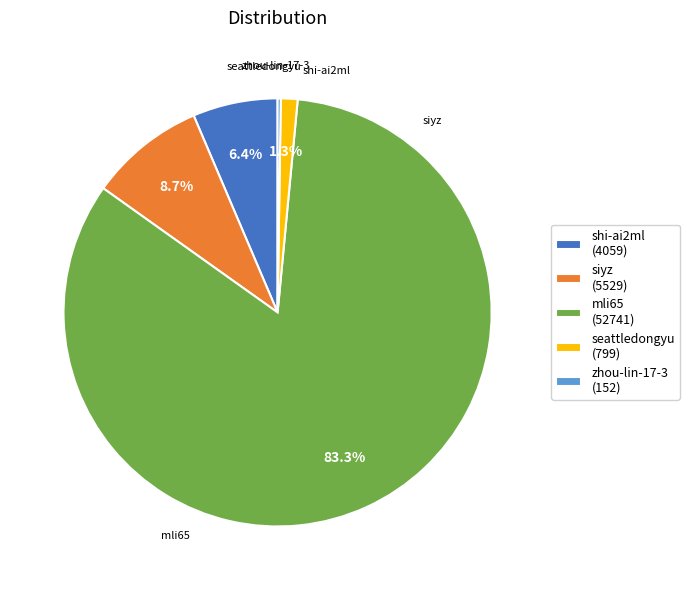

True or false: shi-ai2ml accounts for 6% of the total.

True